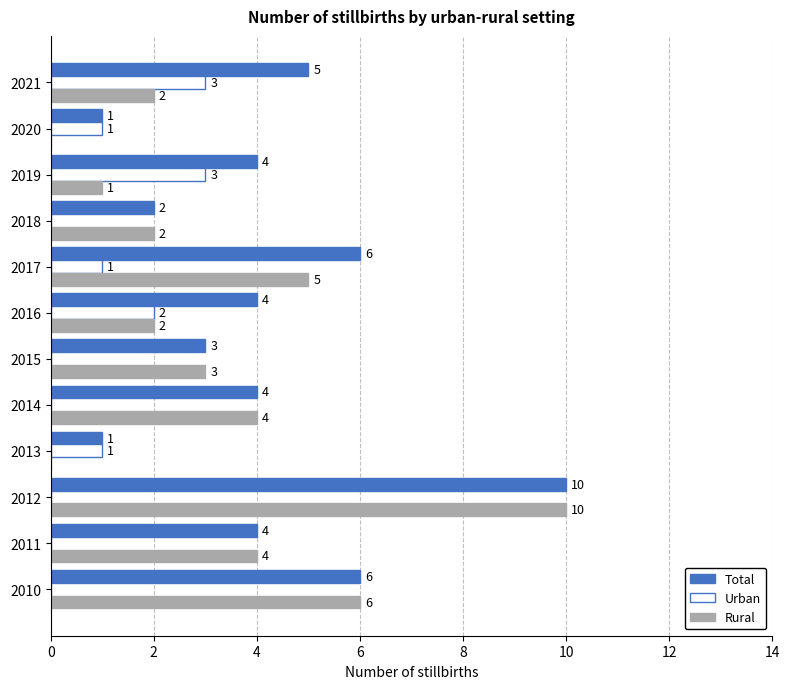

What is the average value of the Total series?

4